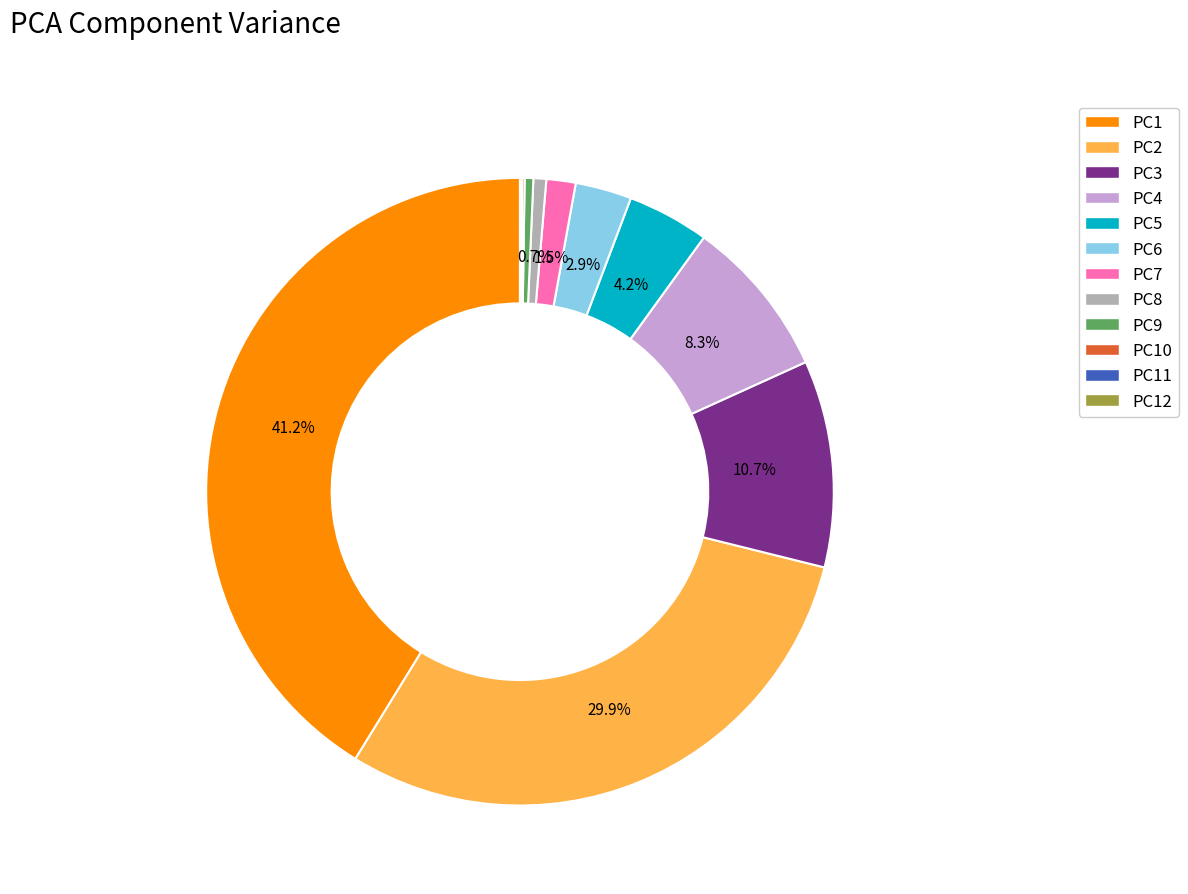

Is there any slice that represents more than half of the pie?

No